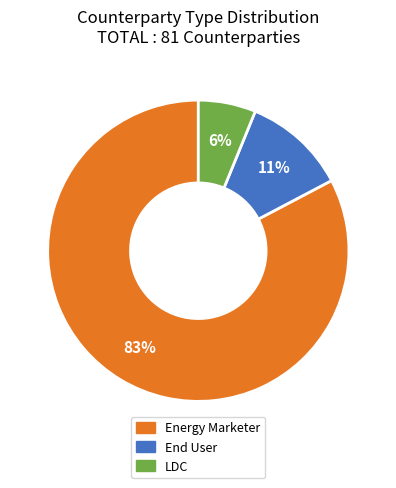

Which slice is the smallest?

LDC